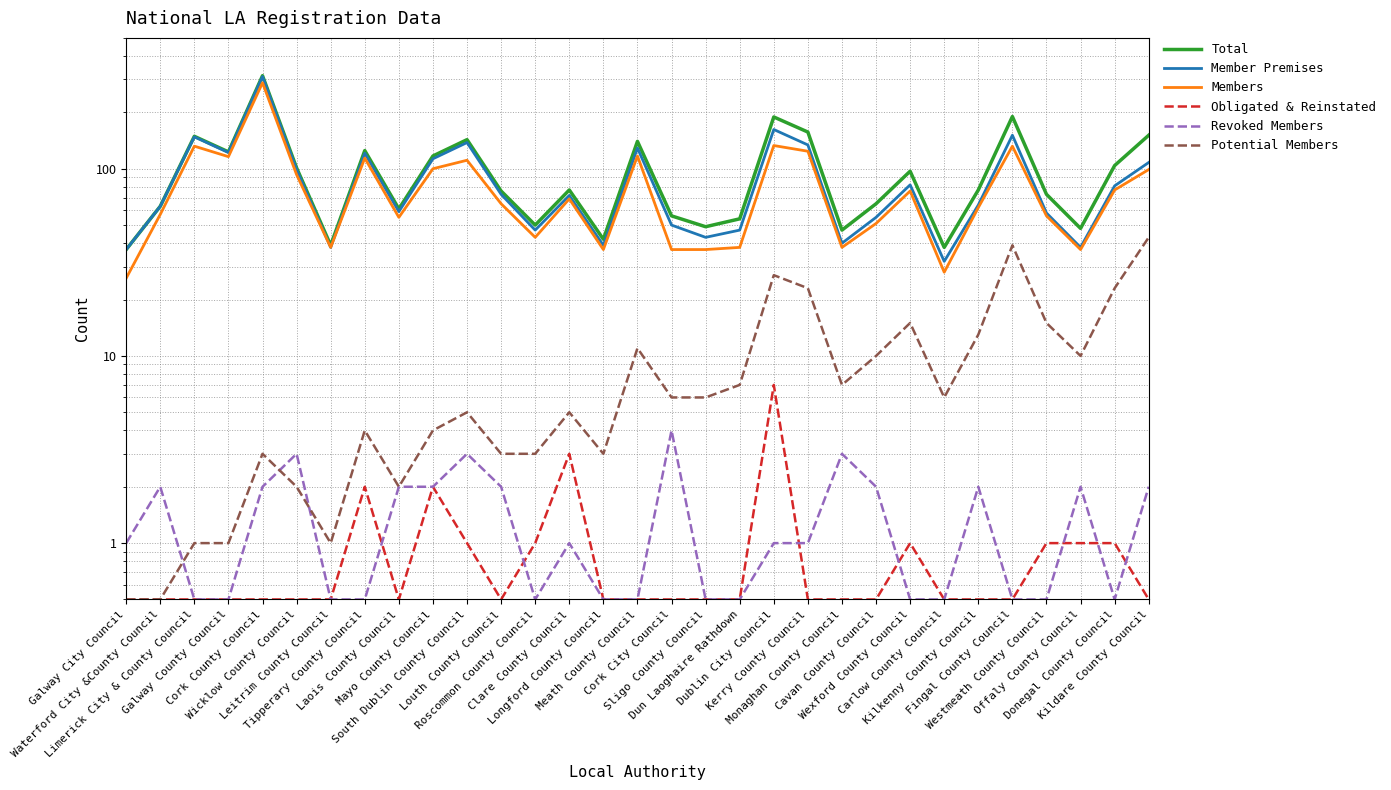

At which category does Member Premises reach its first local valley?

Galway County Council